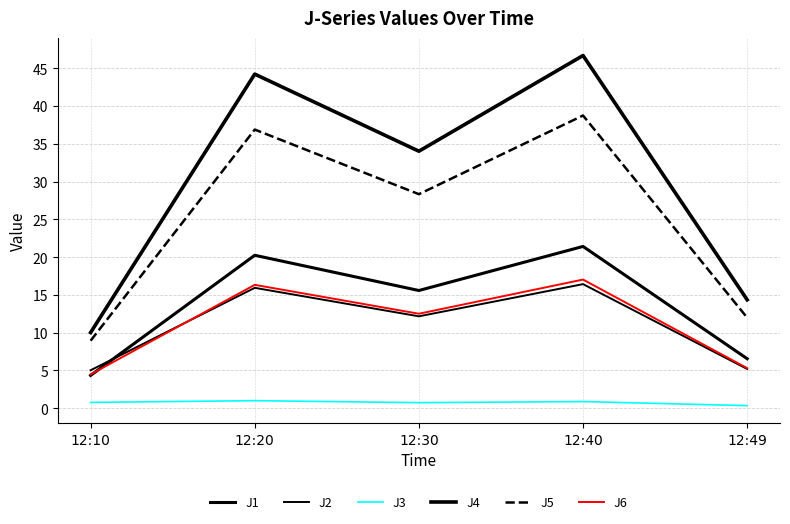

Reading left to right, what are all the values shown in this chart?

J1: 12:10=4.3	12:20=20.2	12:30=15.6	12:40=21.4	12:49=6.6
J2: 12:10=5.0	12:20=15.9	12:30=12.2	12:40=16.4	12:49=5.2
J3: 12:10=0.8	12:20=1.0	12:30=0.7	12:40=0.9	12:49=0.3
J4: 12:10=10.0	12:20=44.2	12:30=34.0	12:40=46.7	12:49=14.4
J5: 12:10=8.9	12:20=36.9	12:30=28.3	12:40=38.7	12:49=12.0
J6: 12:10=4.5	12:20=16.3	12:30=12.5	12:40=17.0	12:49=5.3